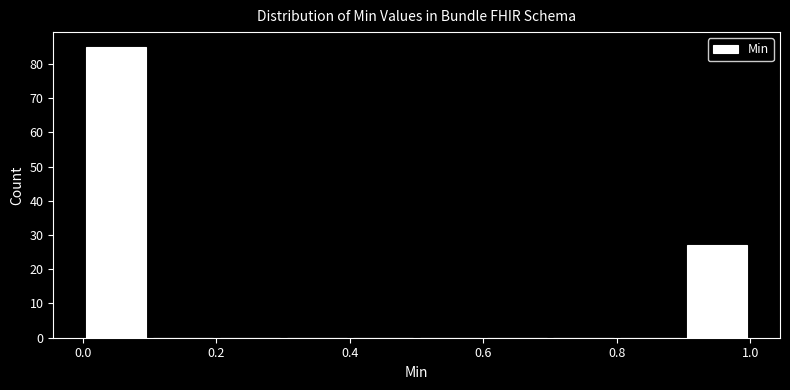

Over which range of the x-axis is the bar tallest?

0.0 to 0.1